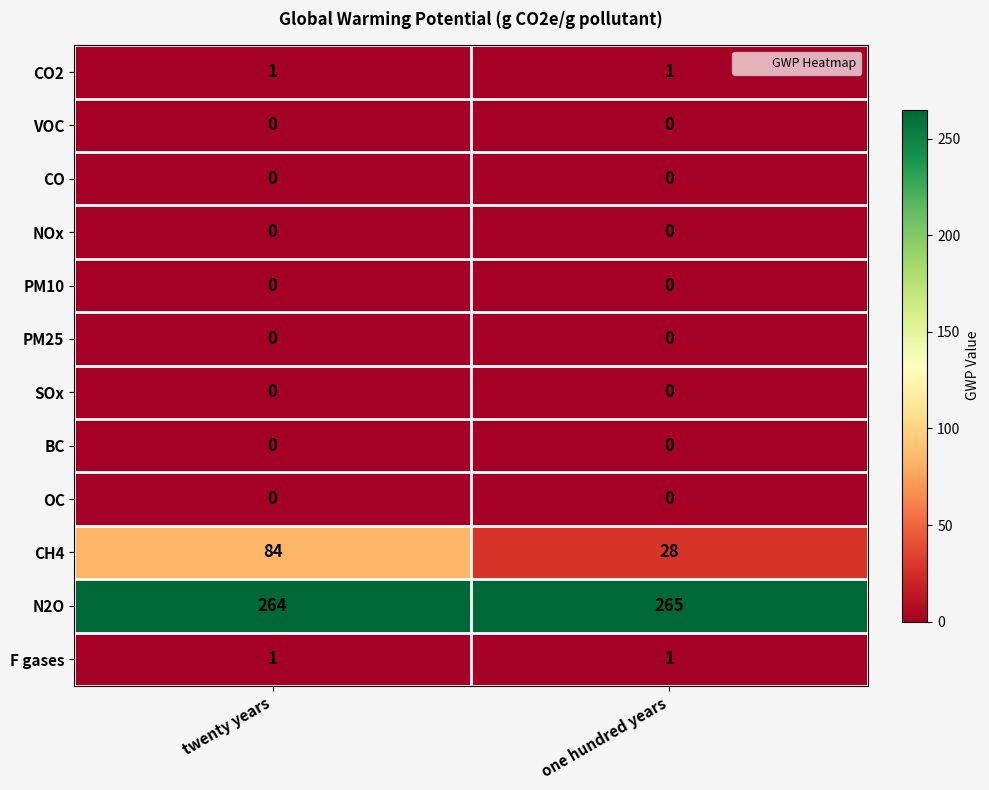

What is the total value across all series at twenty years?

350